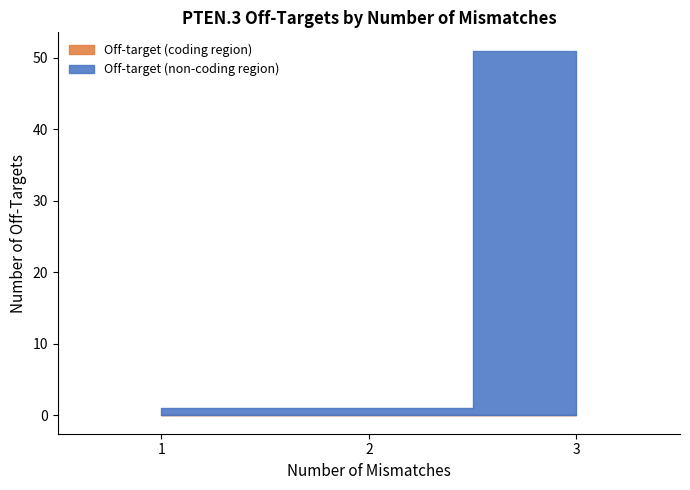

What are all the series names shown in the legend?

Off-target (coding region), Off-target (non-coding region)